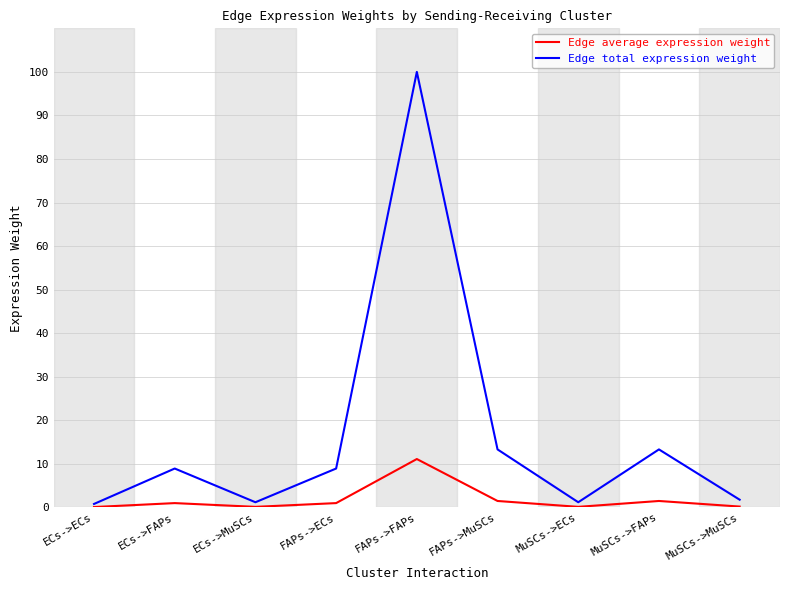

Is it true that Edge total expression weight equals 5.2 at ECs->FAPs?

False